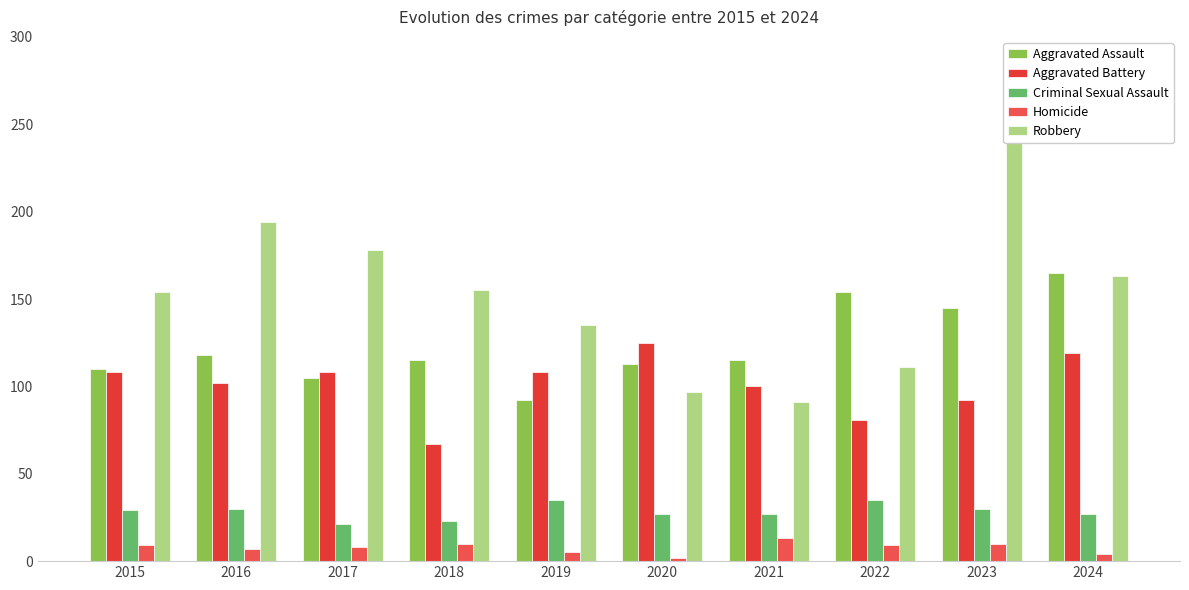

What are all the series names shown in the legend?

Aggravated Assault, Aggravated Battery, Criminal Sexual Assault, Homicide, Robbery